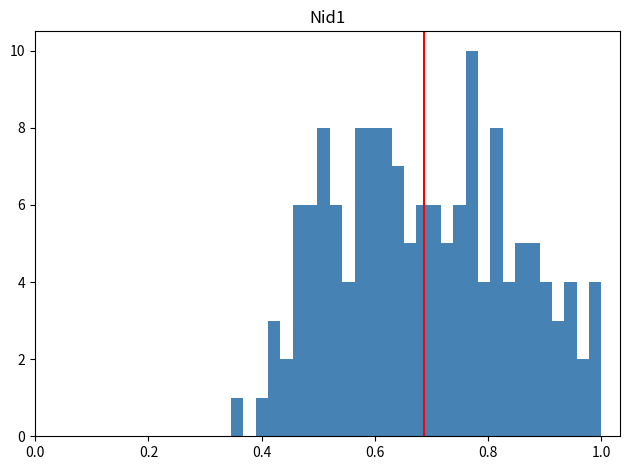

Read against the x-axis, roughly where is the centre of the tallest bar?

0.78